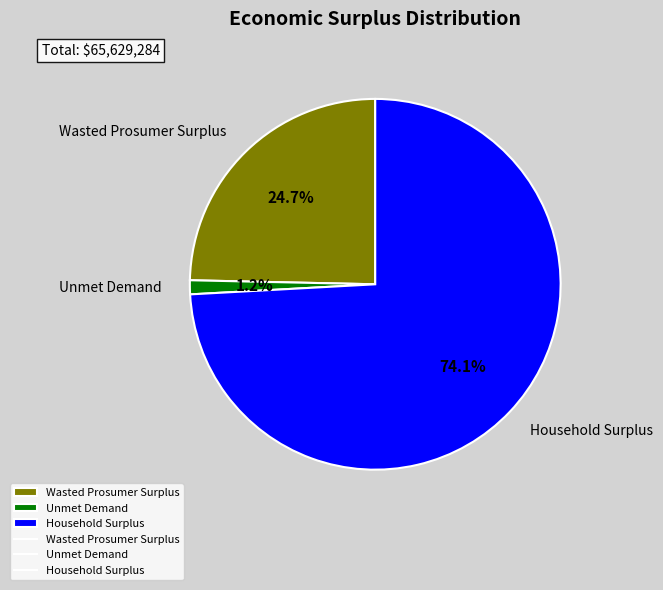

Which has a higher value, Wasted Prosumer Surplus or Unmet Demand?

Wasted Prosumer Surplus